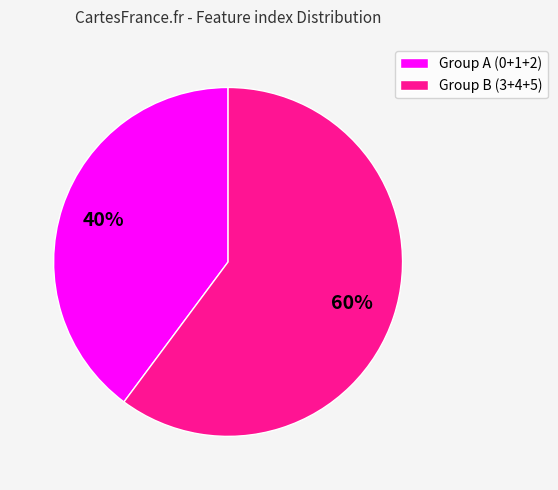

How many slices are in this pie chart?

2